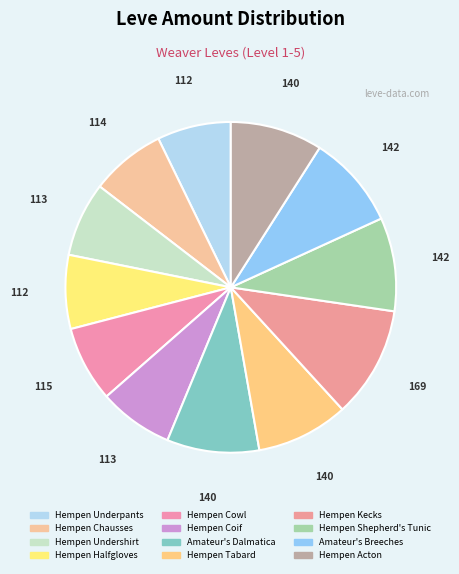

What is the ratio of the value at Hempen Underpants to the value at Amateur's Dalmatica?

0.8